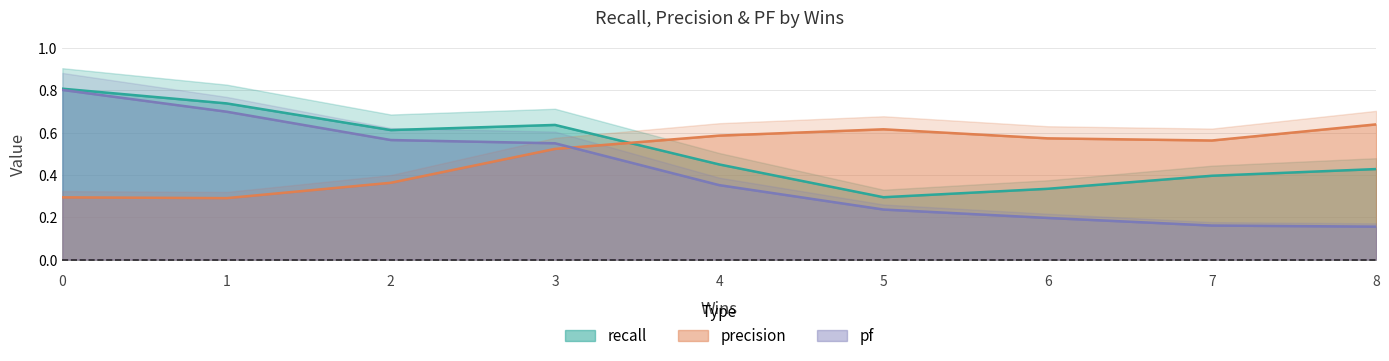

True or false: recall and precision cross at least once.

True